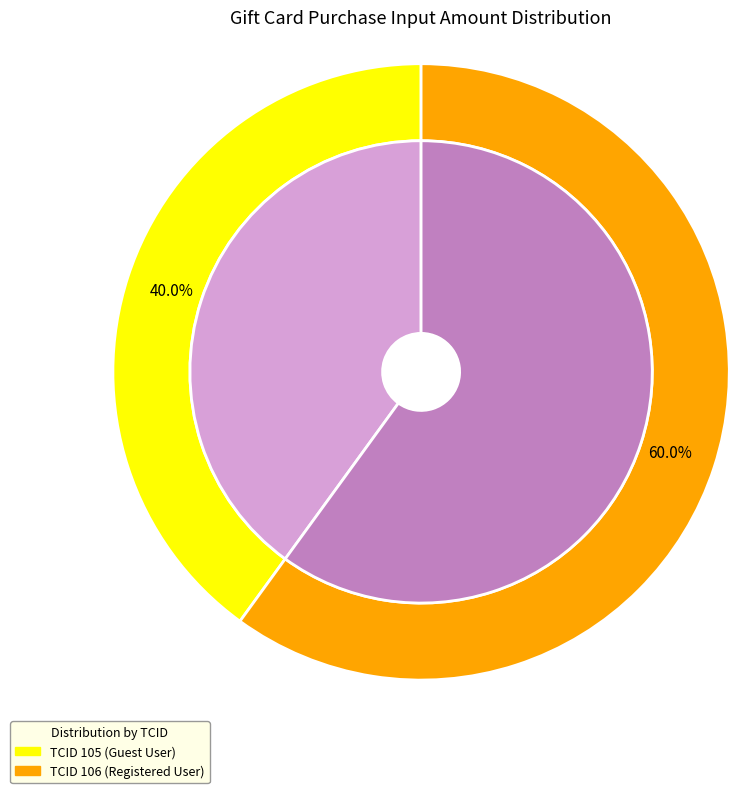

Which category has the smallest portion of the pie?

105